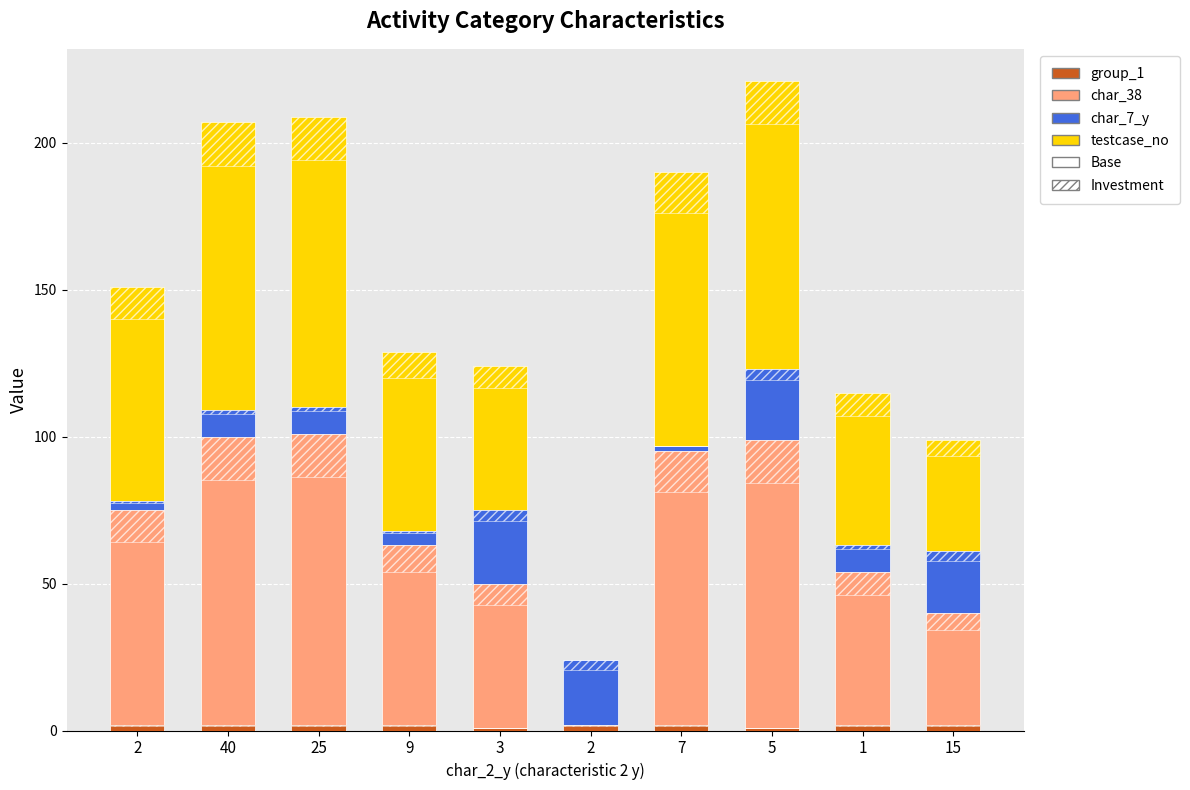

How many data points in testcase_no are less than 73?

5